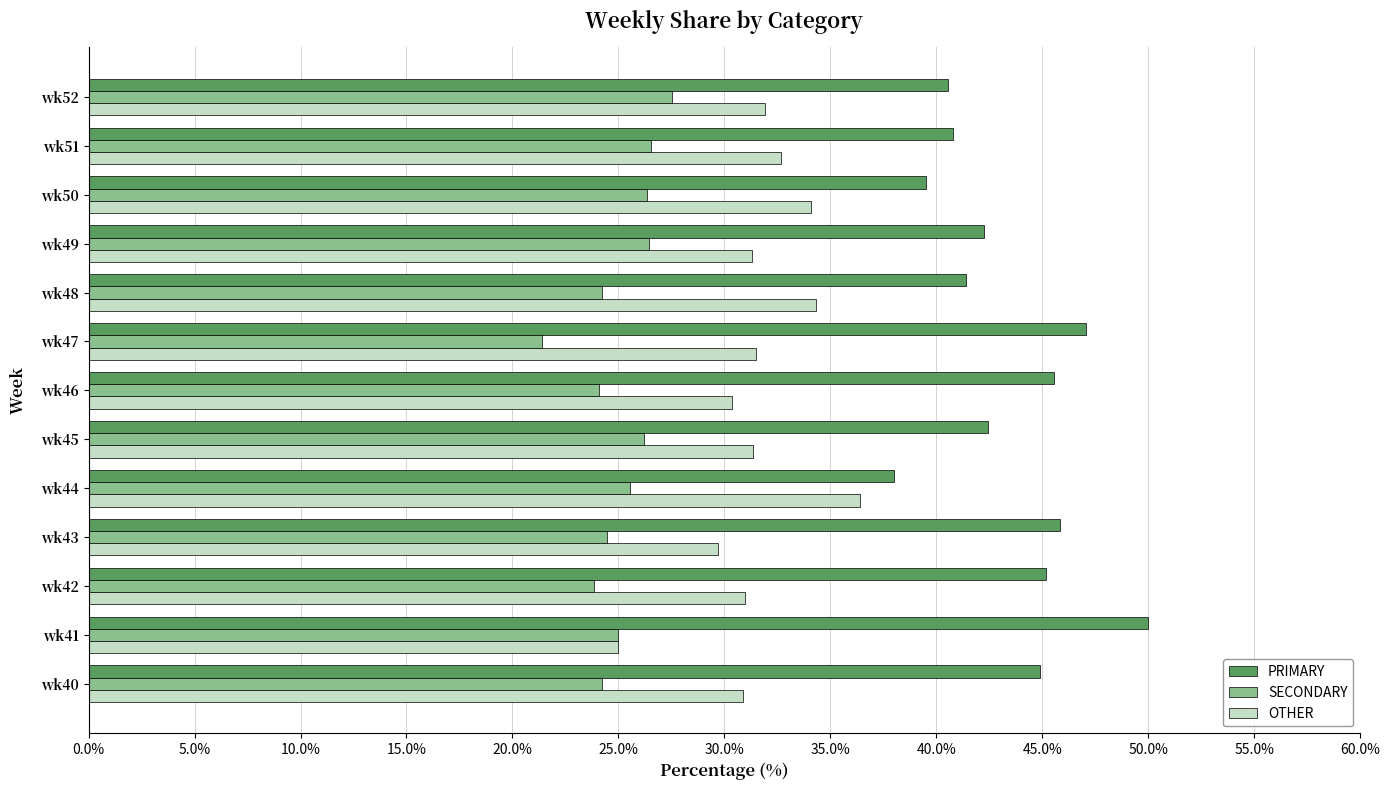

At which label does SECONDARY reach its minimum?

wk47